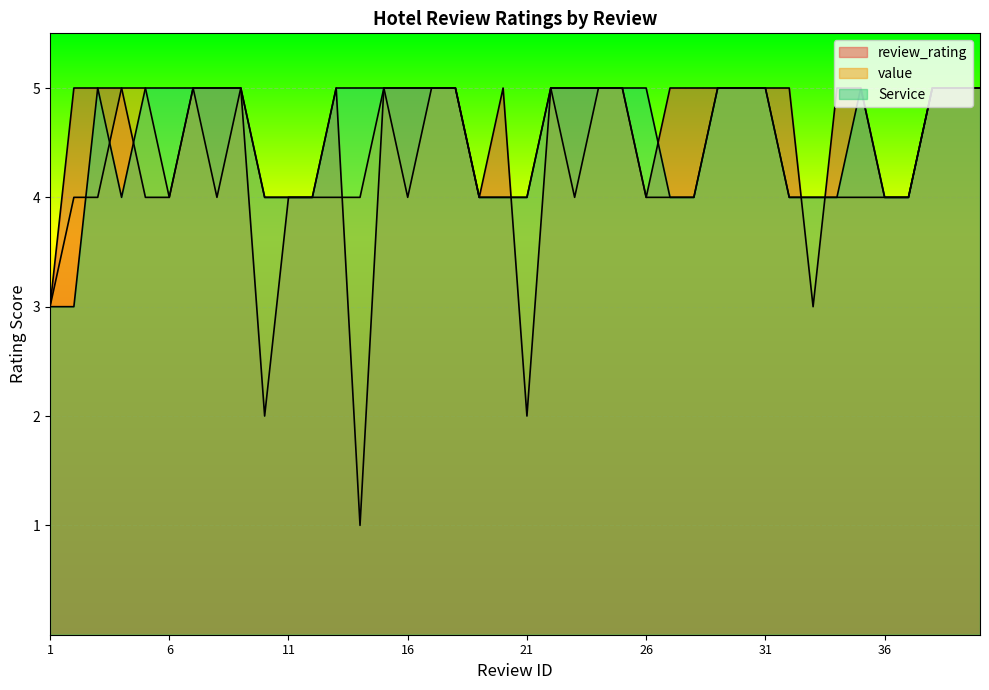

After their last crossing, which series has the higher values: review_rating or value?

review_rating